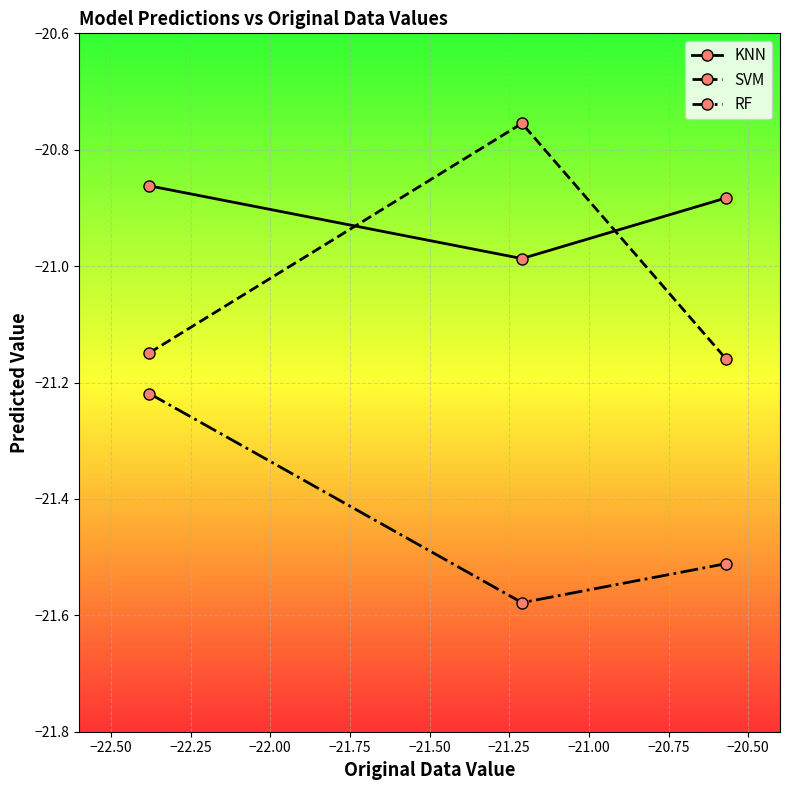

What is the value of the RF point at the 3rd from the left?

-21.5